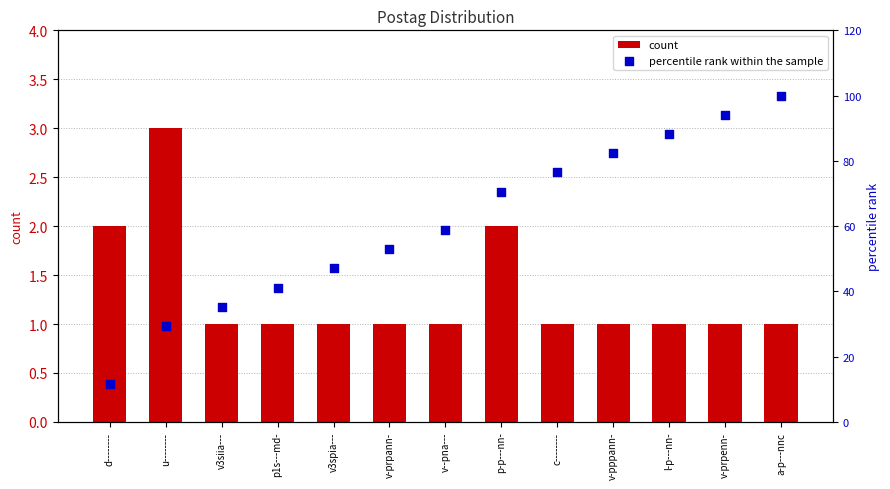

At how many categories does at least one series exceed 4?

13